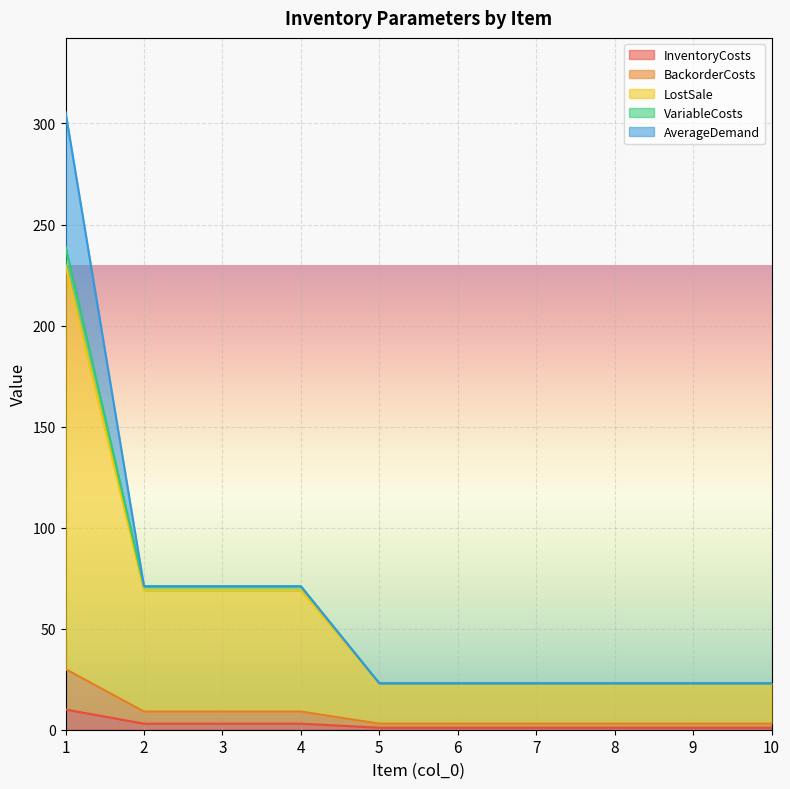

What is the difference between the InventoryCosts values at 4 and 1?

7.0